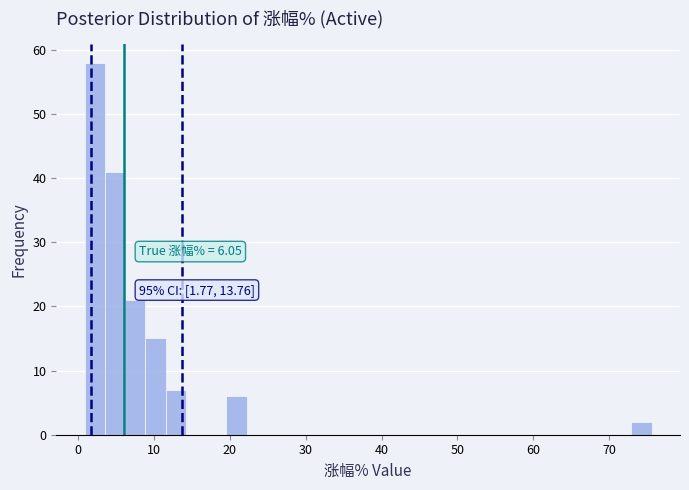

Around what value on the x-axis is the tallest bar? Give the approximate position of its centre, as read against the axis.

2